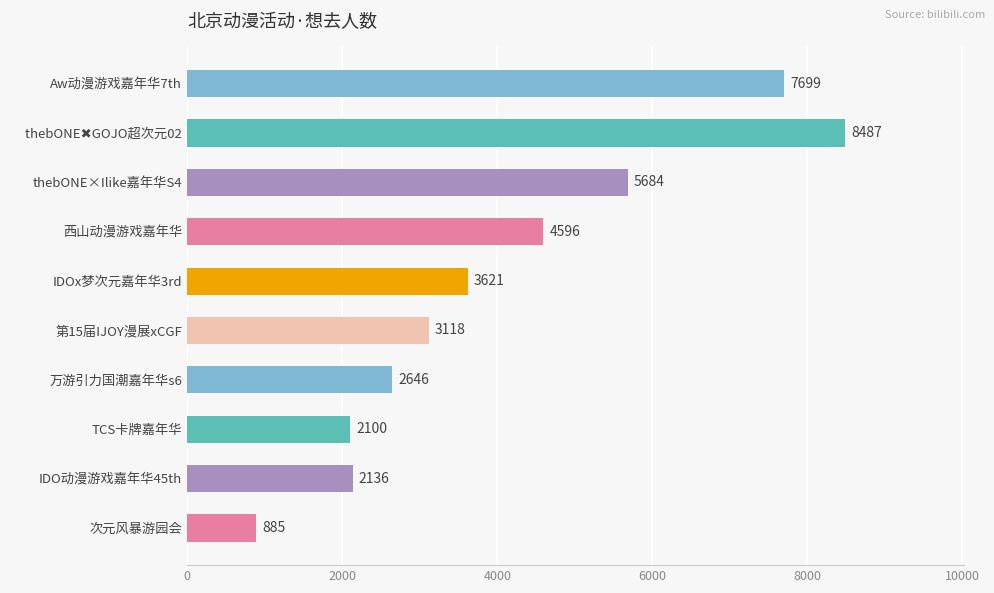

Which has a higher value, 万游引力国潮嘉年华s6 or 西山动漫游戏嘉年华?

西山动漫游戏嘉年华